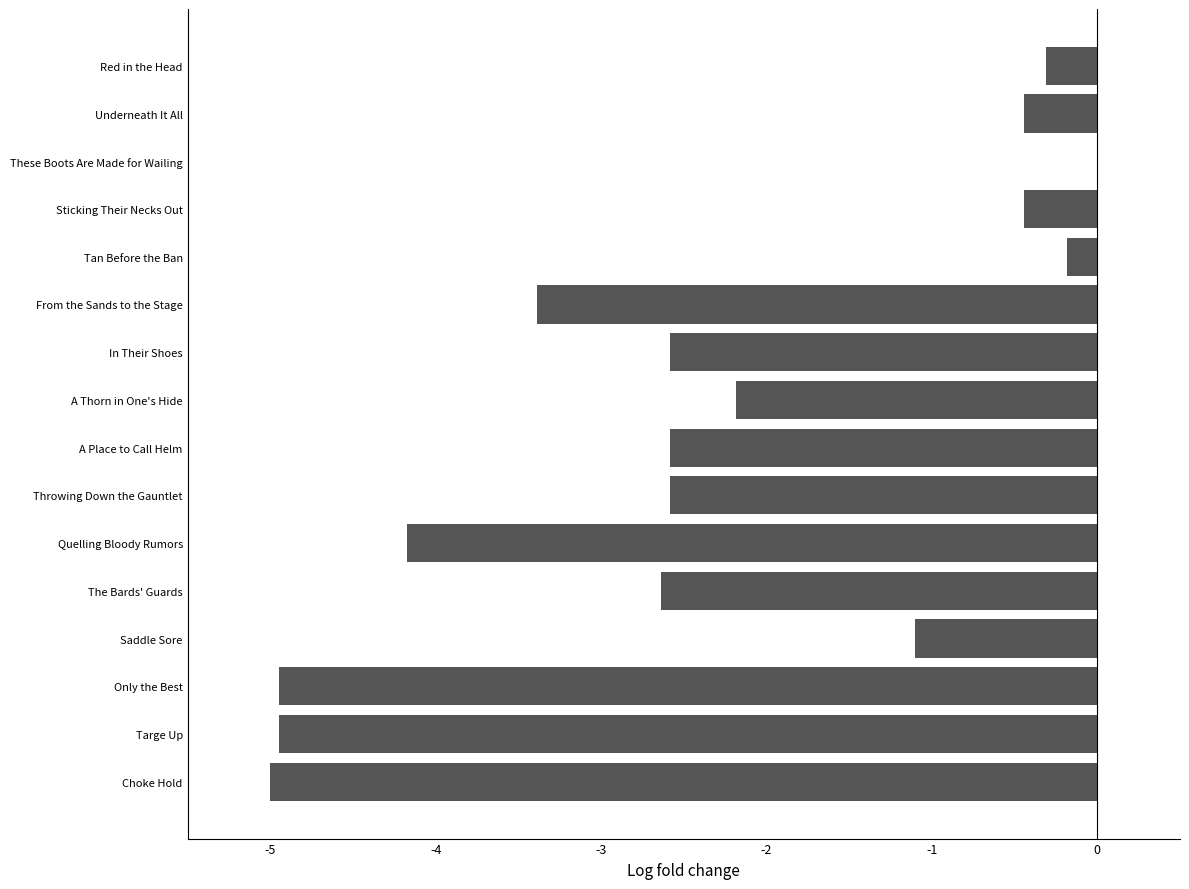

The chart shows a value of -6.5 at Quelling Bloody Rumors. True or false?

False